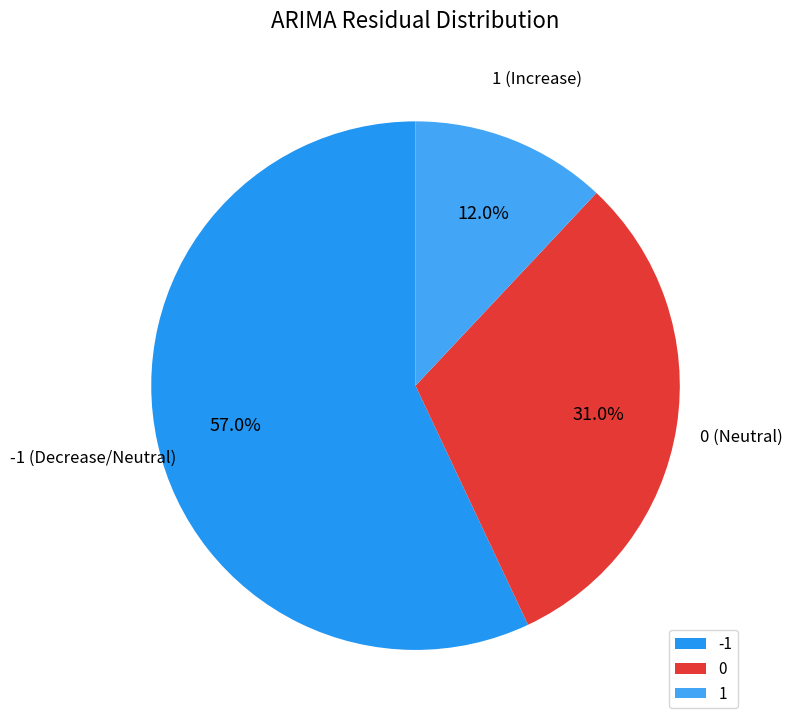

To the nearest percent, what is the difference between the largest and smallest slice percentages?

45%